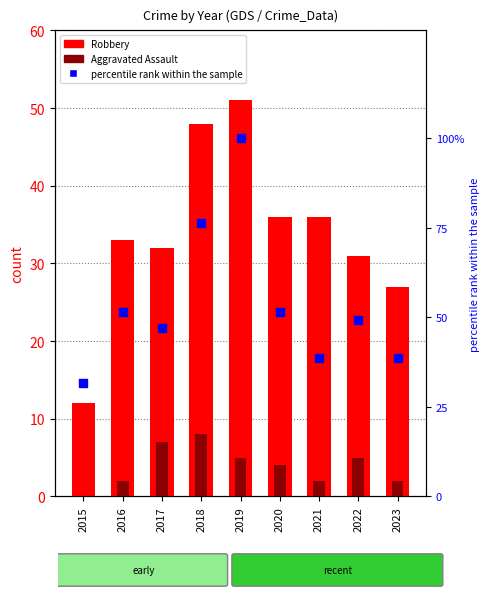

Which series reaches the maximum Y coordinate?

percentile rank within the sample